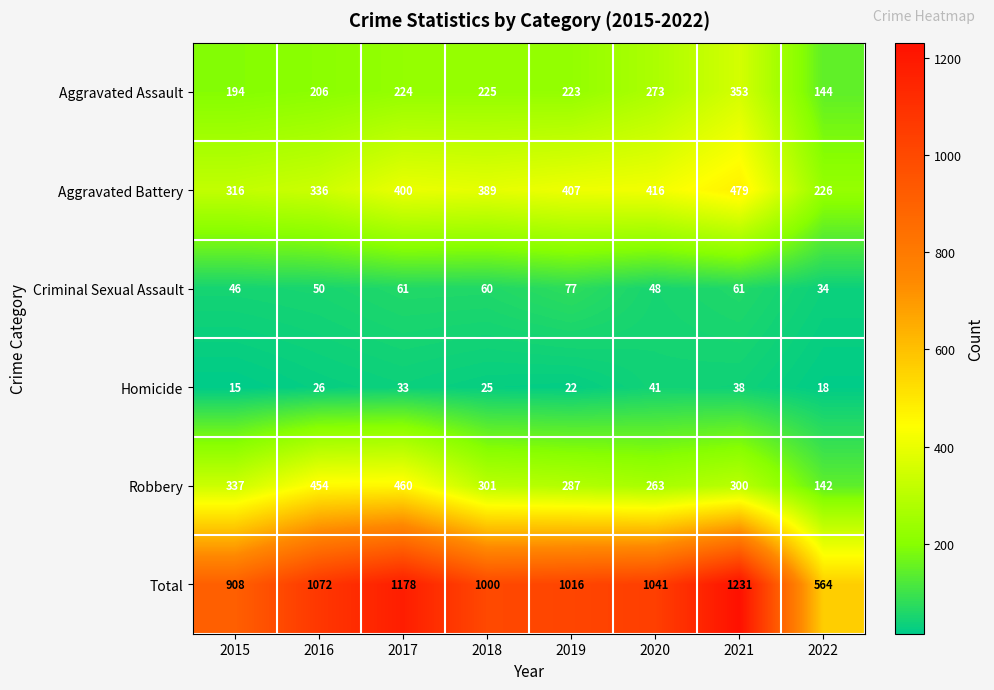

At which category is the sum across all series the highest?

2021